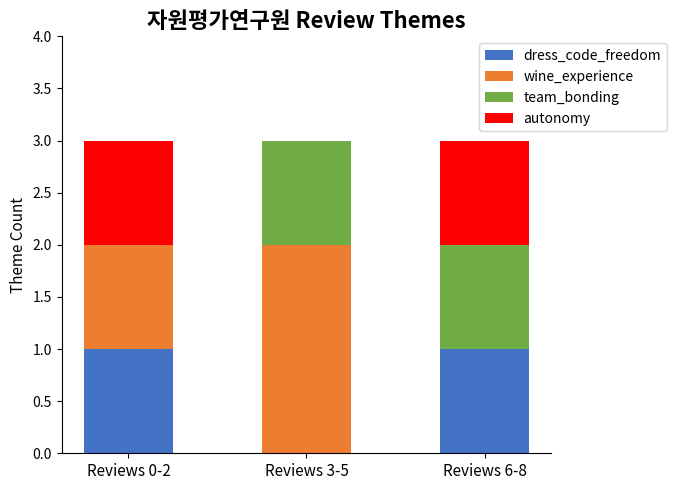

The dress_code_freedom series shows 0 at Reviews 3-5. True or false?

True